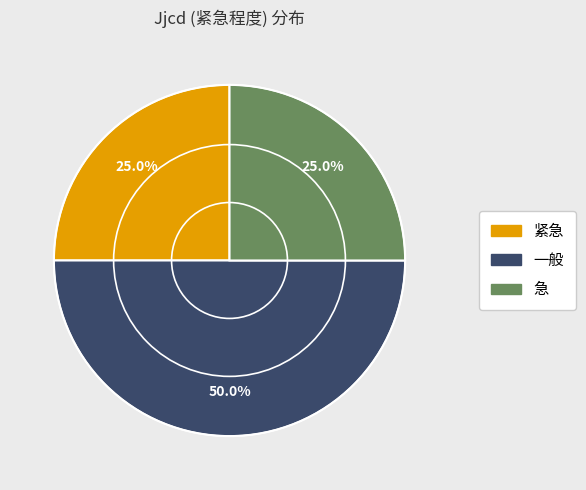

Approximately how many times larger is the value at 急 compared to 一般?

0.5